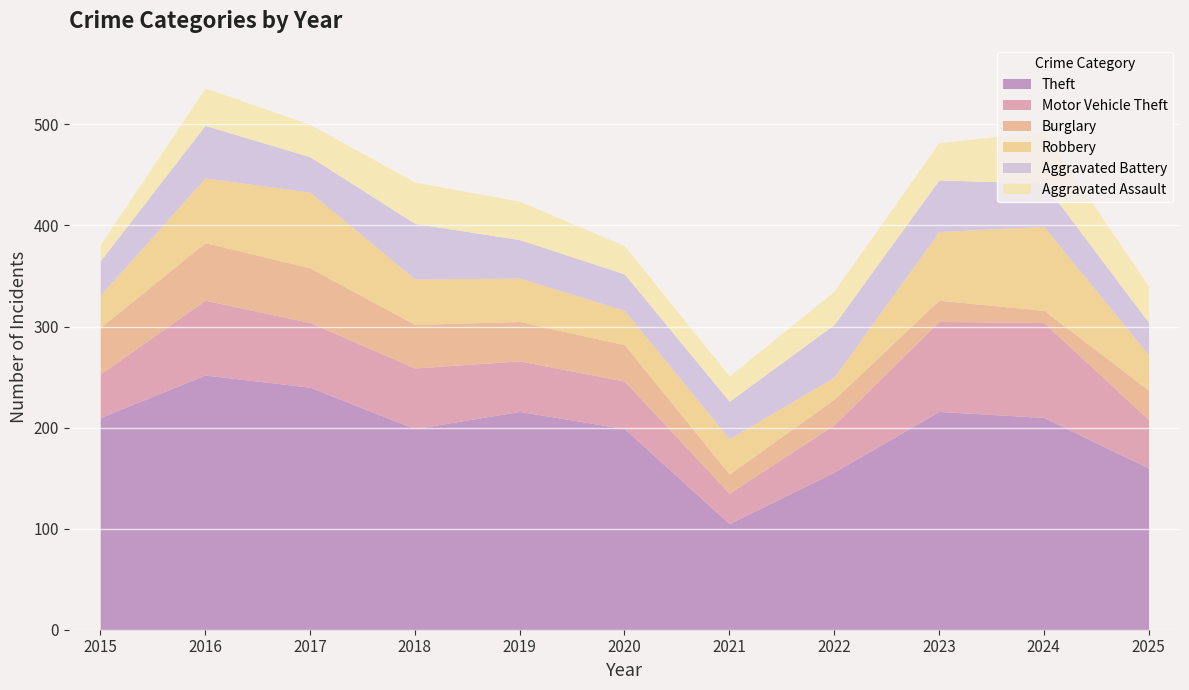

How many data points does each series have?

11